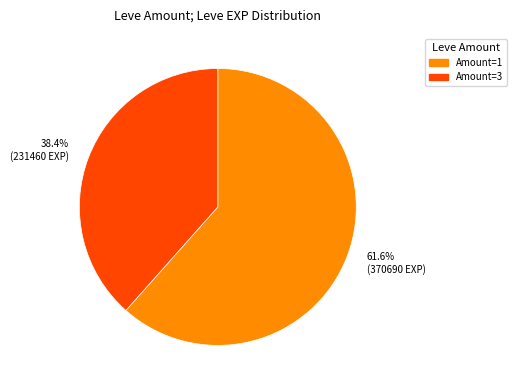

Is there any slice that represents more than half of the pie?

Yes